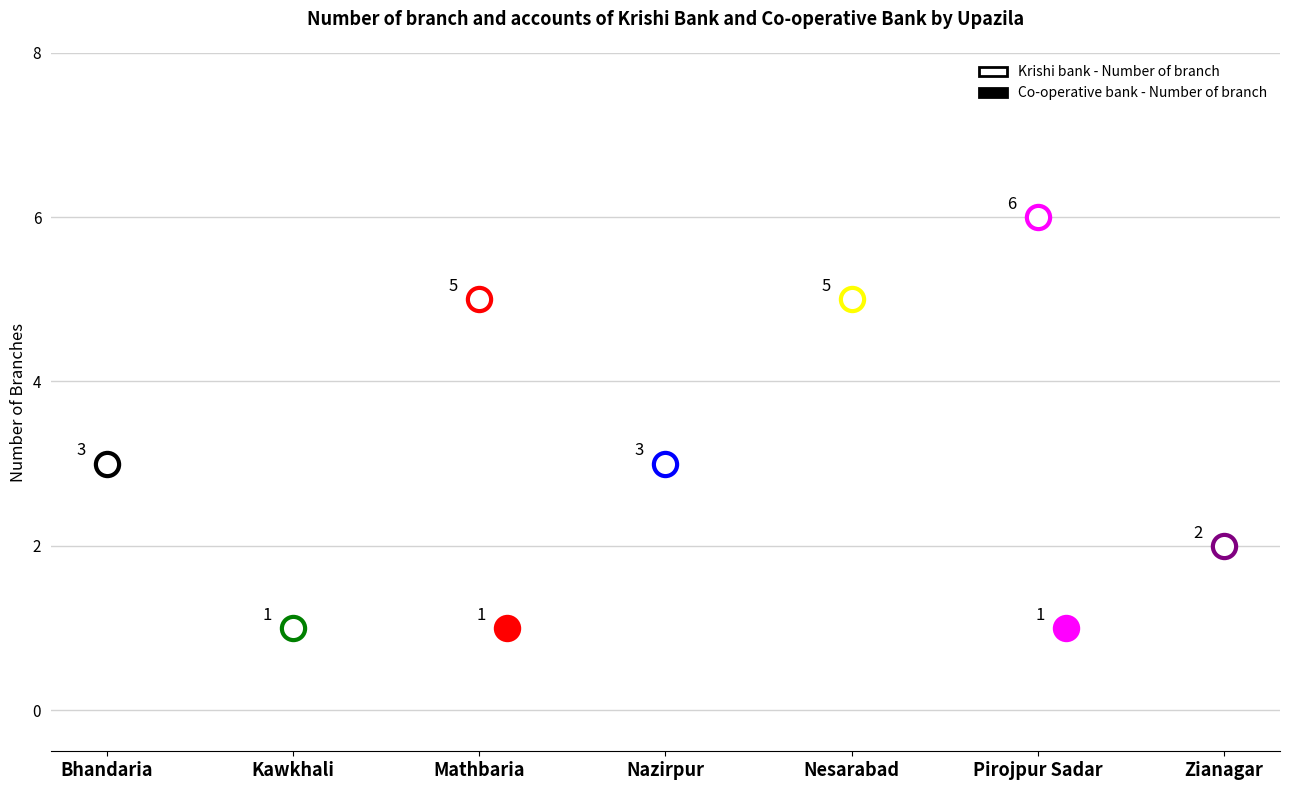

Which series has the widest spread of Y values?

Krishi bank - Number of branch